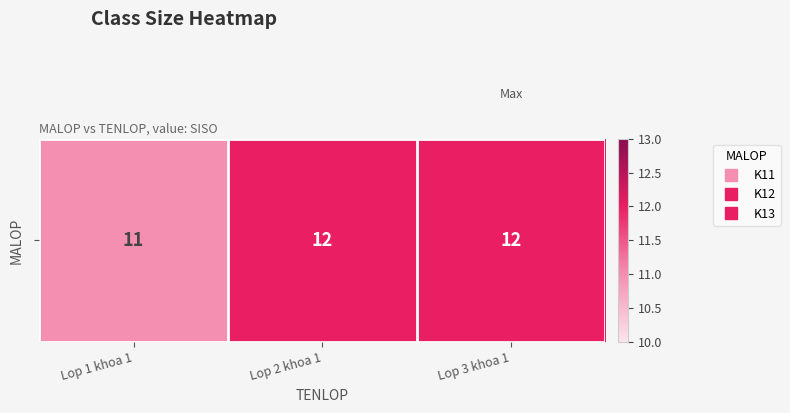

Reading right to left, transcribe all the data shown in this chart.

12	12	11